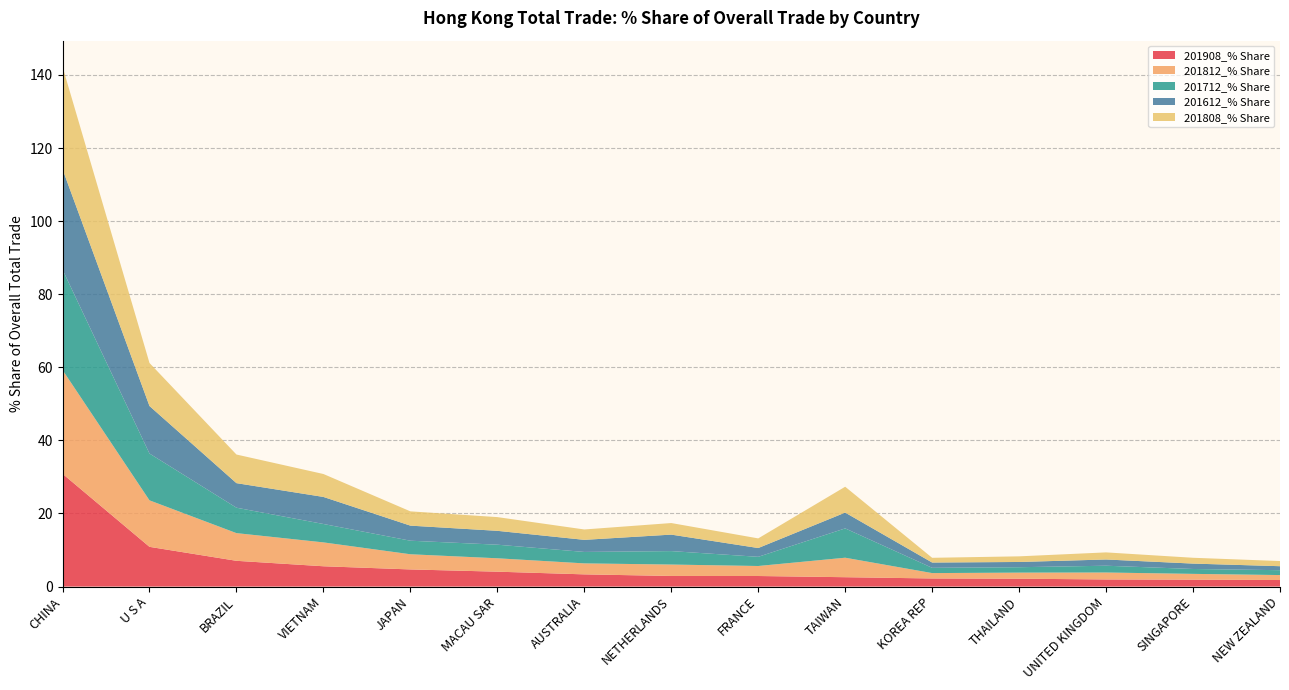

Reading left to right, what are all the values shown in this chart?

201908_% Share: CHINA=30.9	U S A=10.9	BRAZIL=7.1	VIETNAM=5.6	JAPAN=4.7	MACAU SAR=4.1	AUSTRALIA=3.3	NETHERLANDS=2.9	FRANCE=2.9	TAIWAN=2.6	KOREA REP=2.2	THAILAND=2.2	UNITED KINGDOM=1.9	SINGAPORE=1.9	NEW ZEALAND=1.8
201812_% Share: CHINA=28.4	U S A=12.7	BRAZIL=7.6	VIETNAM=6.5	JAPAN=4.2	MACAU SAR=3.7	AUSTRALIA=3.0	NETHERLANDS=3.1	FRANCE=2.7	TAIWAN=5.3	KOREA REP=1.5	THAILAND=1.7	UNITED KINGDOM=1.9	SINGAPORE=1.6	NEW ZEALAND=1.4
201712_% Share: CHINA=27.5	U S A=12.8	BRAZIL=7.0	VIETNAM=5.0	JAPAN=3.7	MACAU SAR=3.7	AUSTRALIA=3.1	NETHERLANDS=3.7	FRANCE=2.5	TAIWAN=8.0	KOREA REP=1.4	THAILAND=1.5	UNITED KINGDOM=1.9	SINGAPORE=1.3	NEW ZEALAND=1.3
201612_% Share: CHINA=27.5	U S A=13.0	BRAZIL=6.7	VIETNAM=7.4	JAPAN=4.1	MACAU SAR=3.8	AUSTRALIA=3.3	NETHERLANDS=4.5	FRANCE=2.4	TAIWAN=4.3	KOREA REP=1.4	THAILAND=1.4	UNITED KINGDOM=1.7	SINGAPORE=1.5	NEW ZEALAND=1.1
201808_% Share: CHINA=28.1	U S A=11.8	BRAZIL=7.8	VIETNAM=6.3	JAPAN=3.9	MACAU SAR=3.8	AUSTRALIA=2.8	NETHERLANDS=3.2	FRANCE=2.6	TAIWAN=7.1	KOREA REP=1.3	THAILAND=1.5	UNITED KINGDOM=1.9	SINGAPORE=1.6	NEW ZEALAND=1.4